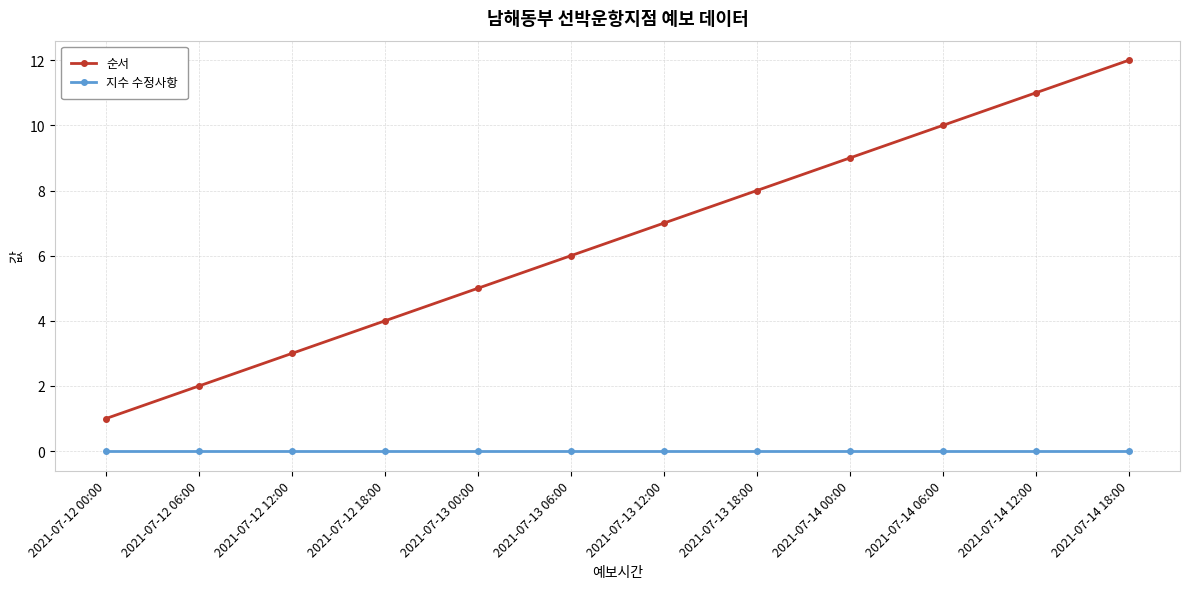

List the labels in order of 순서 value, smallest first.

2021-07-12 00:00, 2021-07-12 06:00, 2021-07-12 12:00, 2021-07-12 18:00, 2021-07-13 00:00, 2021-07-13 06:00, 2021-07-13 12:00, 2021-07-13 18:00, 2021-07-14 00:00, 2021-07-14 06:00, 2021-07-14 12:00, 2021-07-14 18:00